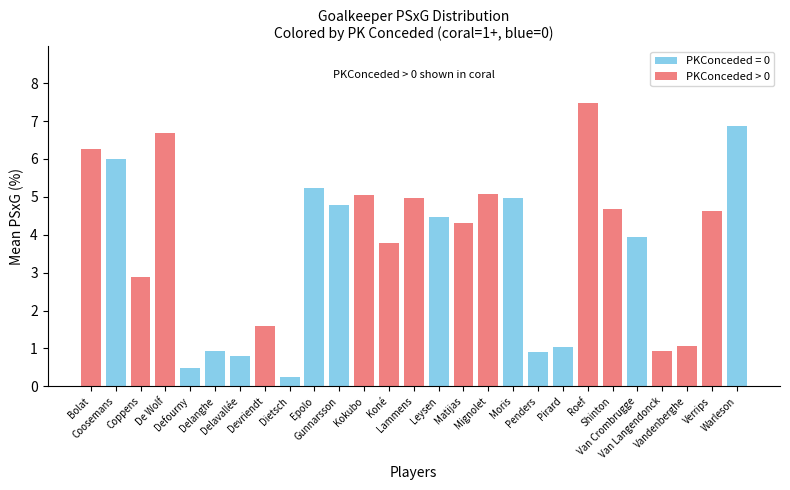

Which category has the lowest value across all series?

Dietsch